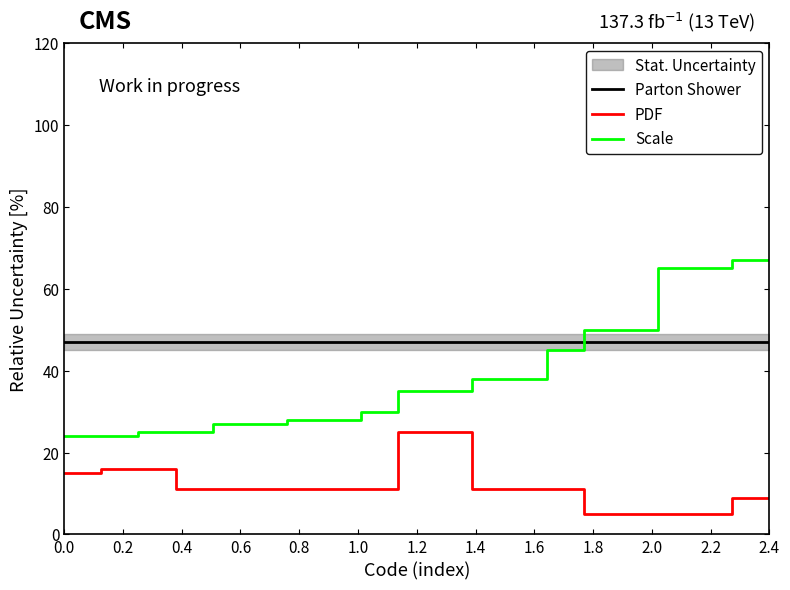

True or false: Scale and PDF intersect in this chart.

False